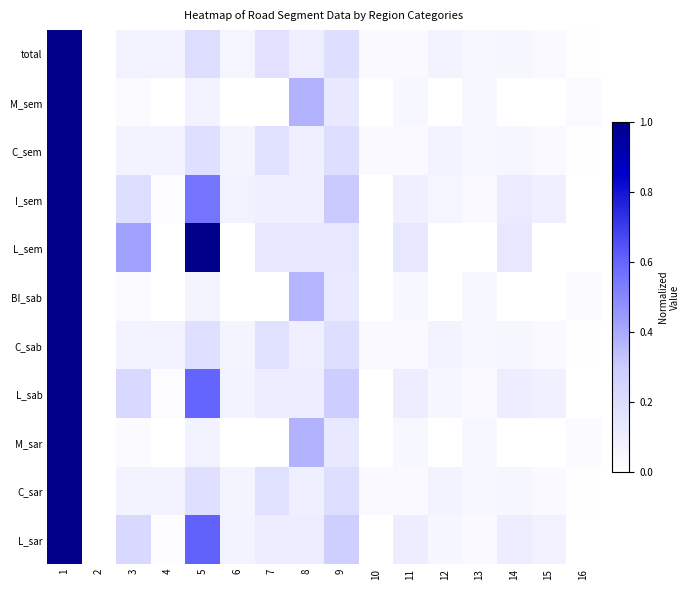

What is the difference between the highest and lowest values at 15?

0.1